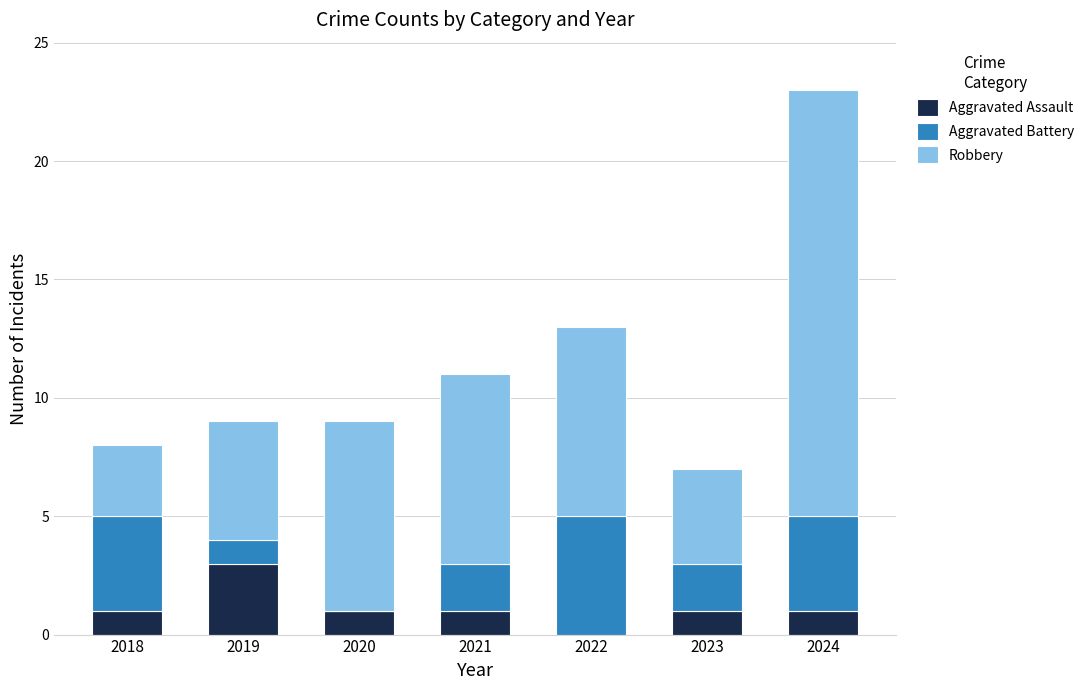

Read the Aggravated Assault value at 2019.

3